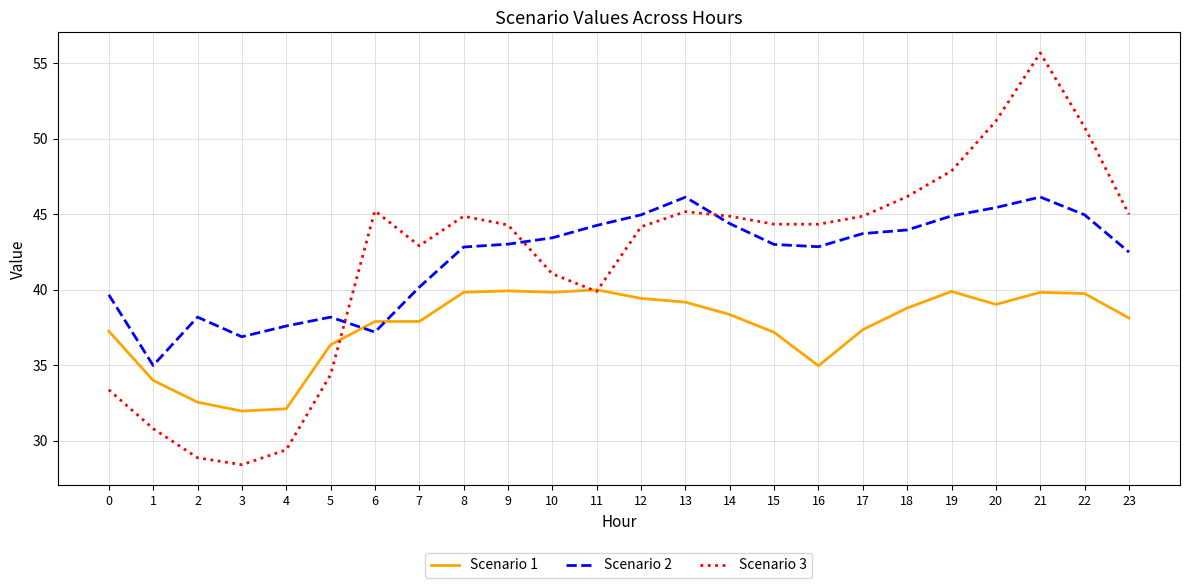

What is the difference between the highest and lowest values at 12?

5.5